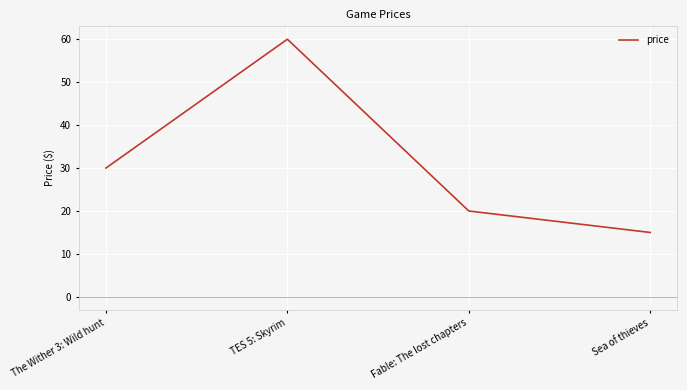

True or false: the data shows 20 at Fable: The lost chapters.

True